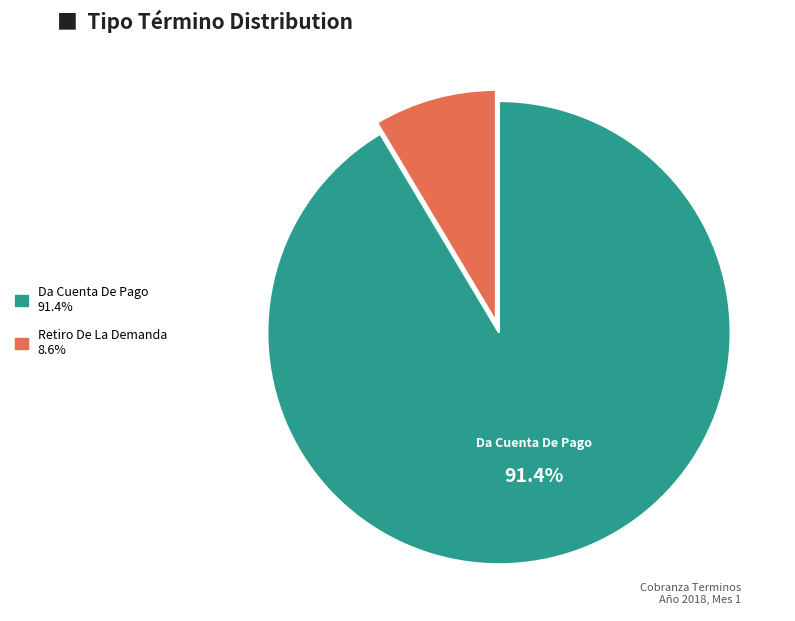

Does Retiro De La Demanda represent more than half of the total?

No